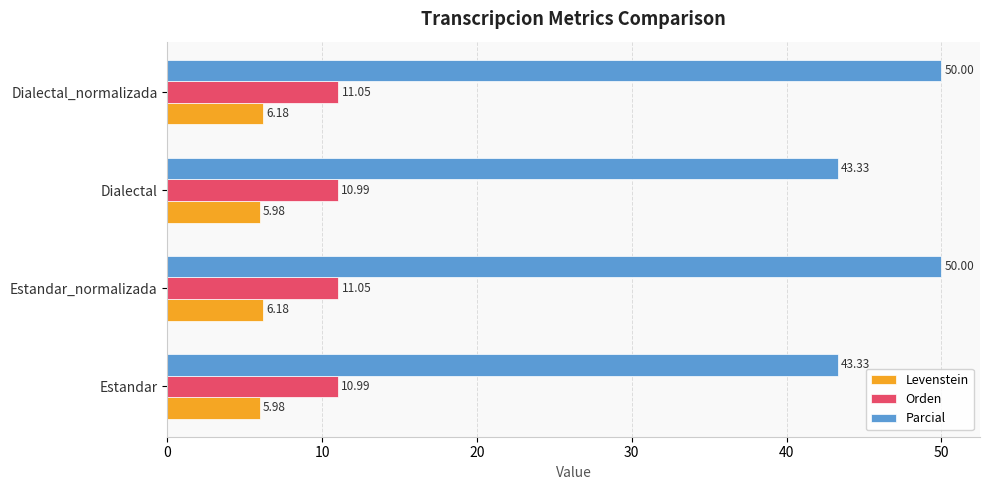

Is the value of Levenstein at Dialectal_normalizada greater than the value of Parcial at Estandar_normalizada?

No